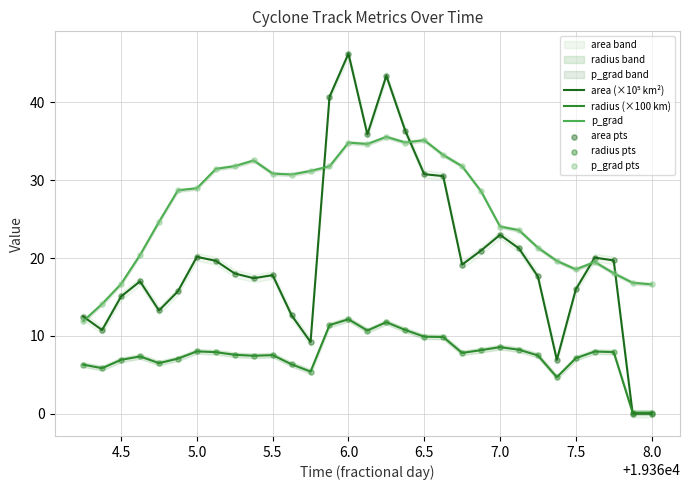

Which series has the widest spread of Y values?

area (×10⁵ km²)